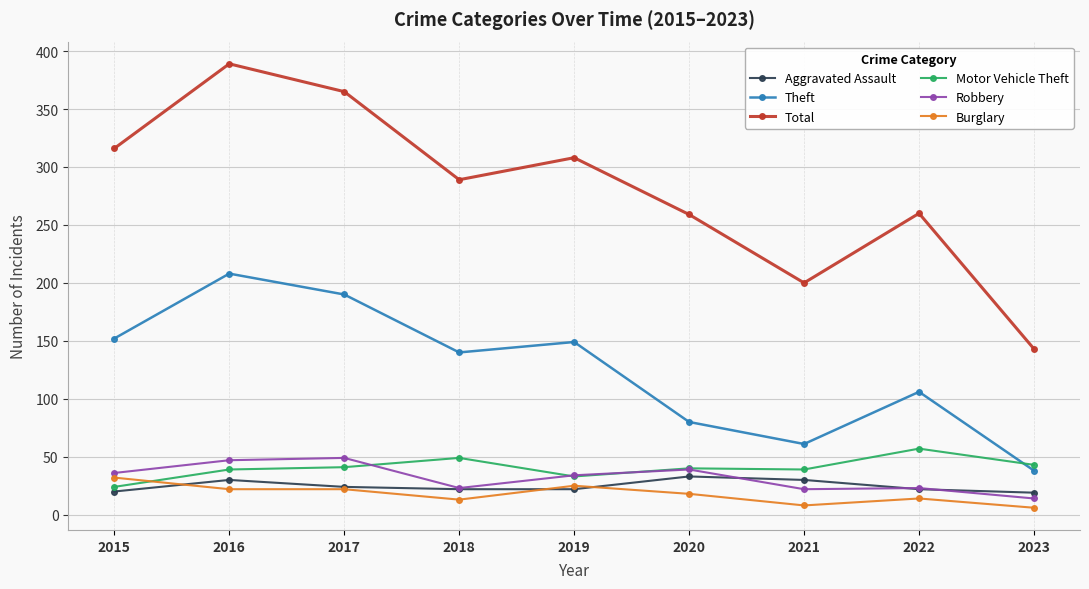

Which series has the largest total across all categories?

Total